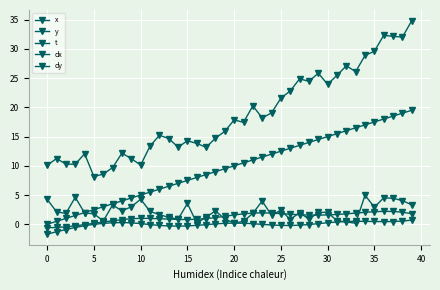

Count the number of data series in this chart.

5